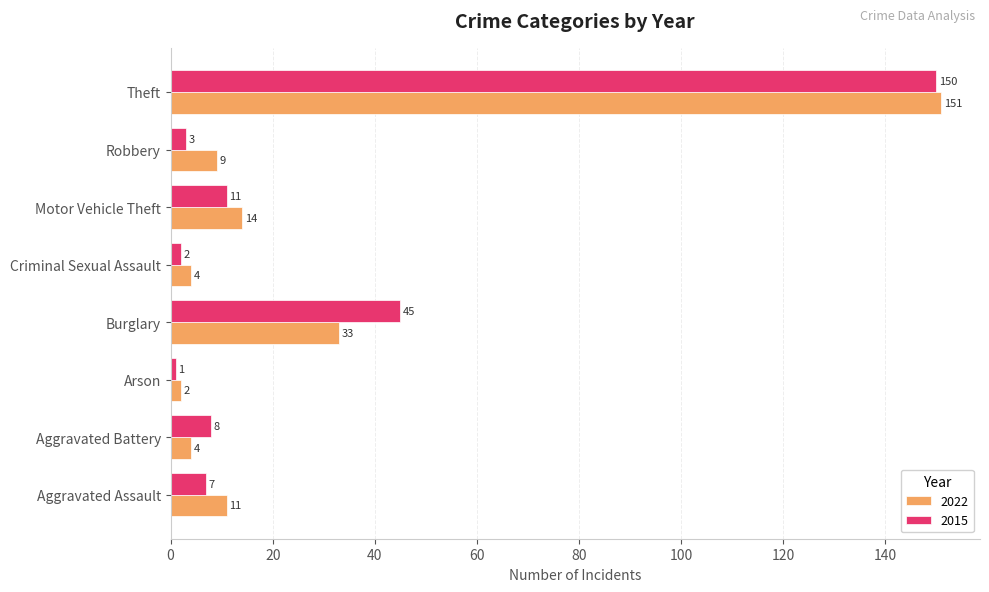

List the series in order of their peak value, lowest first.

2015, 2022